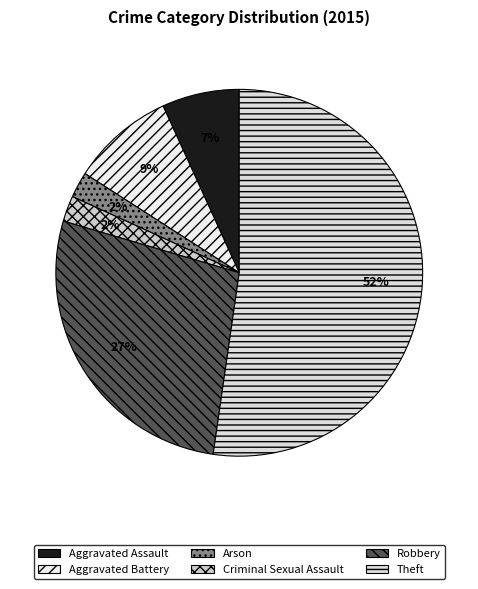

Count the number of slices in the pie.

6